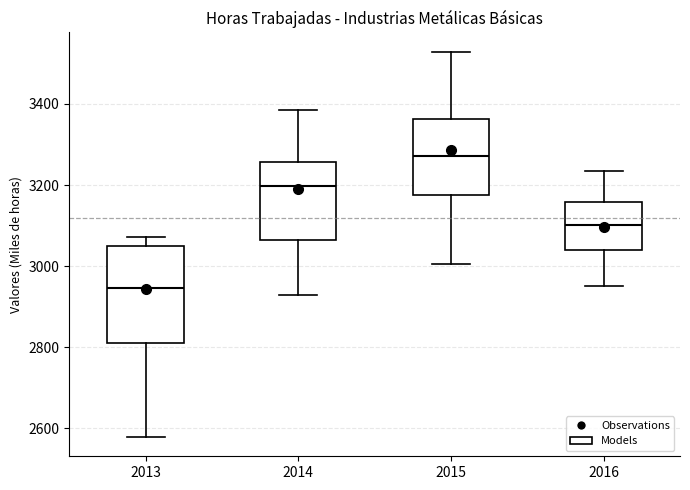

Reading left to right, transcribe this box plot: for each box, give where its median line is, the range the box spans, and where its two whiskers end, as read against the y-axis. The values are not printed on the chart, so give them approximately, as read against the axis.

2013: median 2940, box 2820 to 3040, whiskers 2580 to 3080
2014: median 3200, box 3060 to 3260, whiskers 2920 to 3380
2015: median 3280, box 3180 to 3360, whiskers 3000 to 3520
2016: median 3100, box 3040 to 3160, whiskers 2960 to 3240